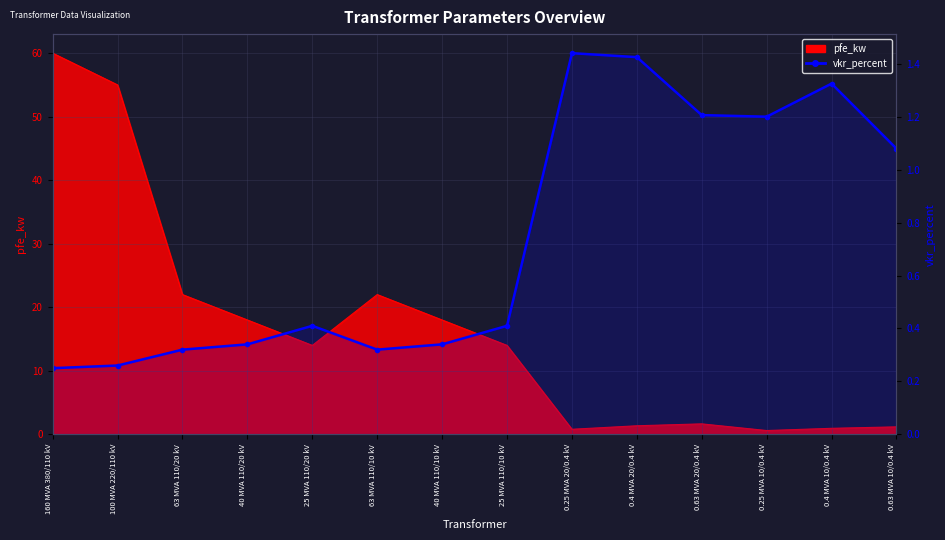

Which category has the highest value across all series?

0.25 MVA 20/0.4 kV